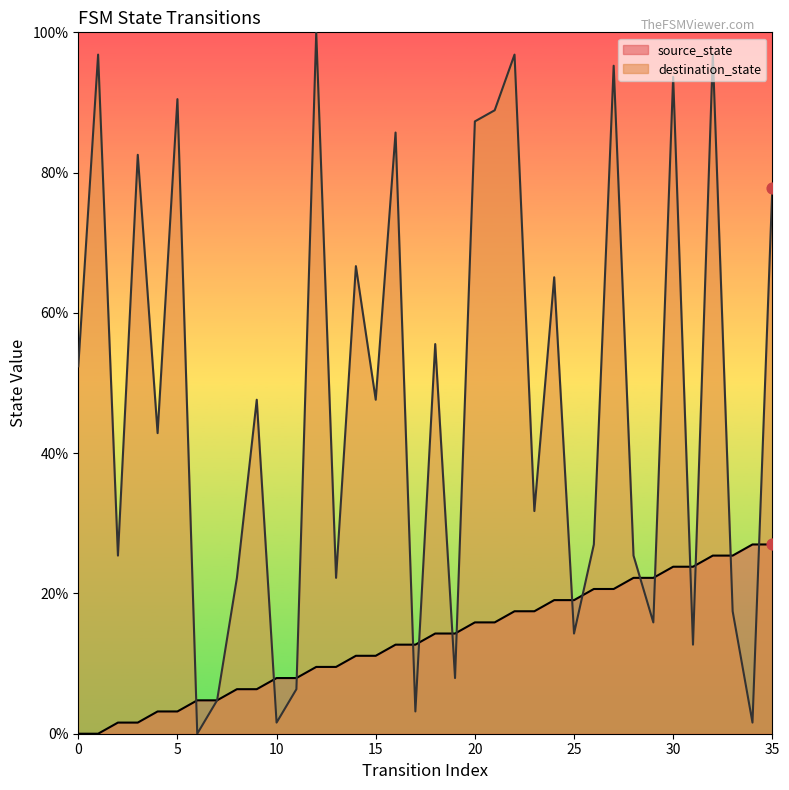

At how many categories does at least one series exceed 23?

26